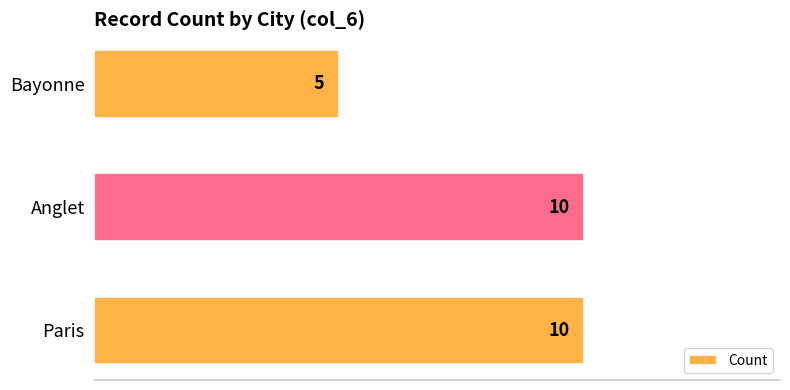

Reading top to bottom, list all the values displayed in this chart.

5	10	10